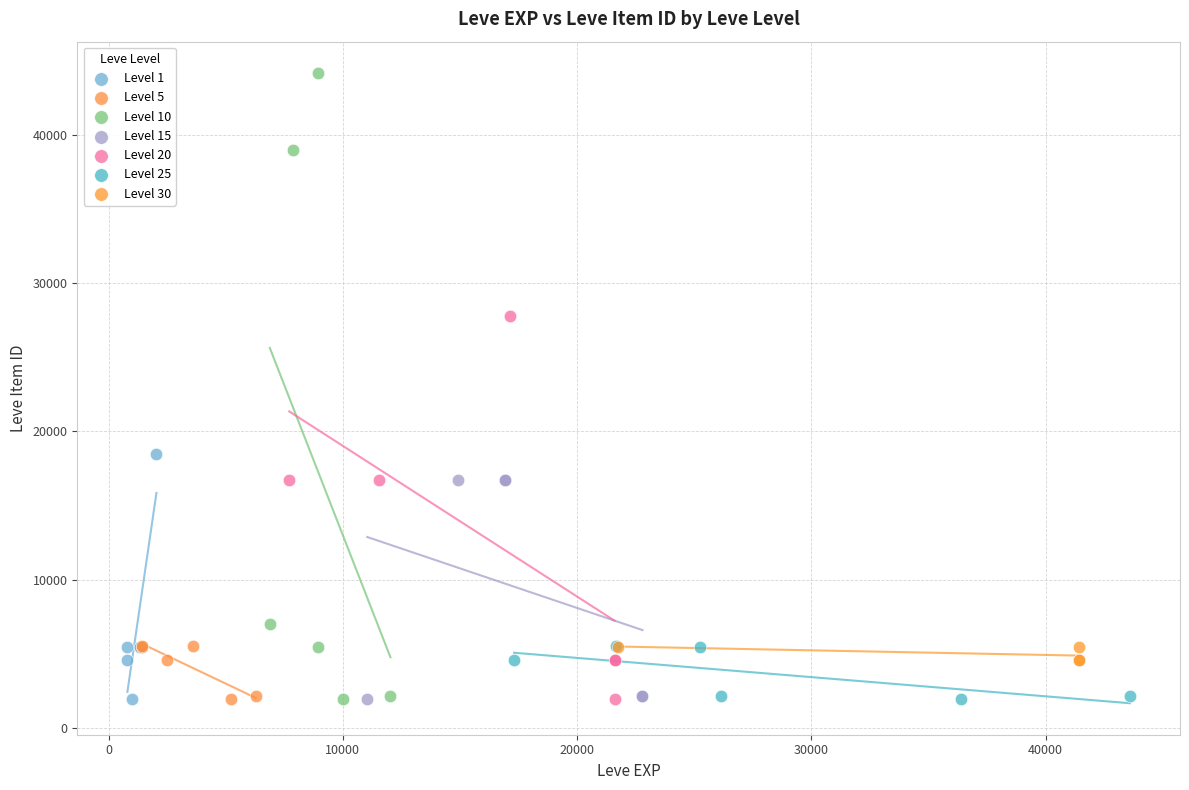

Which series contains the highest Y value?

Level 10